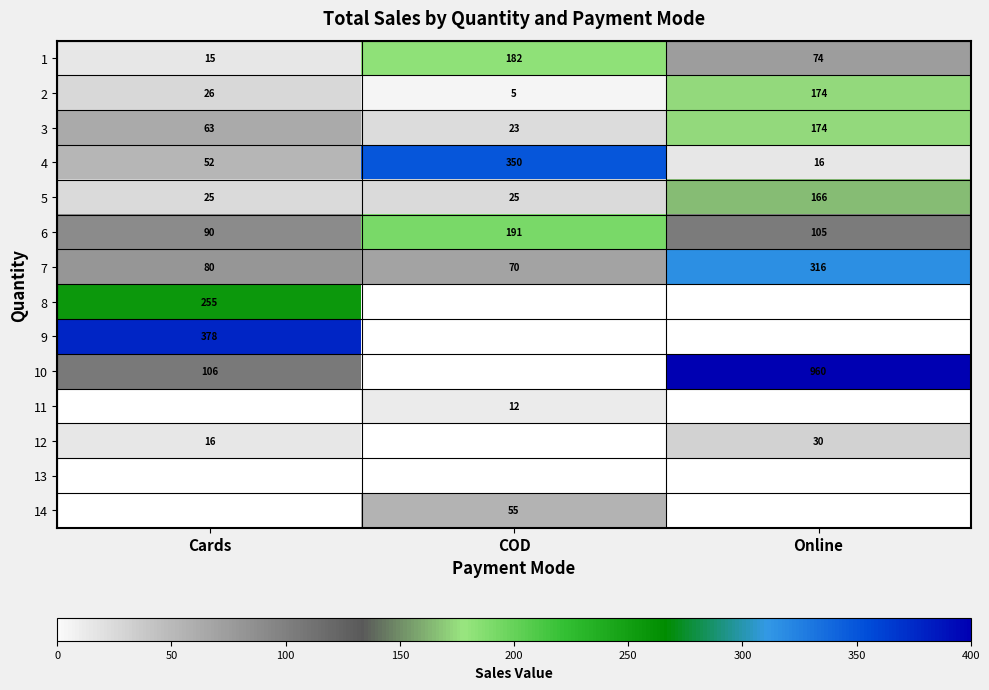

List the labels in order of 2 value, smallest first.

COD, Cards, Online